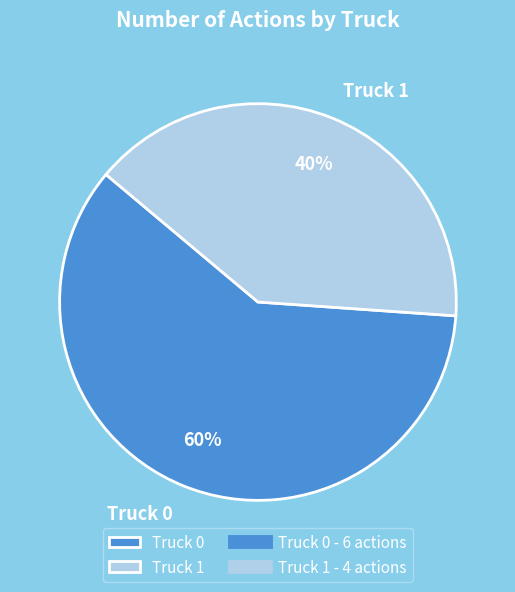

What percentage is the Truck 1 slice, to the nearest percent?

40%